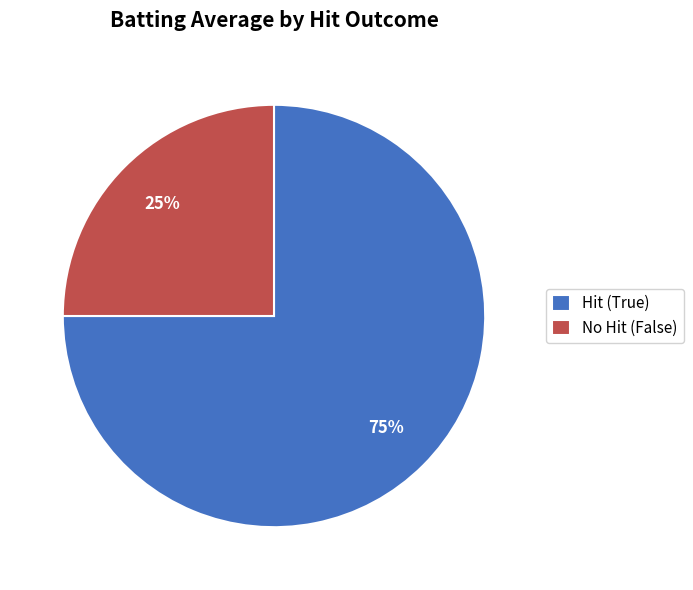

To the nearest percent, what is the average slice percentage?

50%